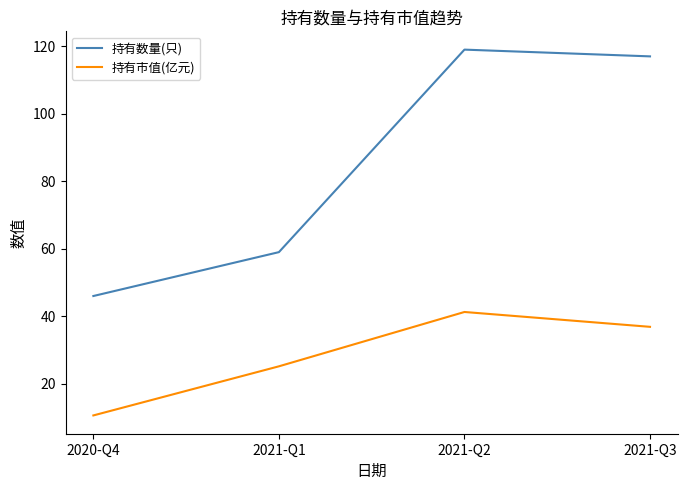

Rank the series at 2020-Q4 from highest to lowest value.

持有数量(只), 持有市值(亿元)